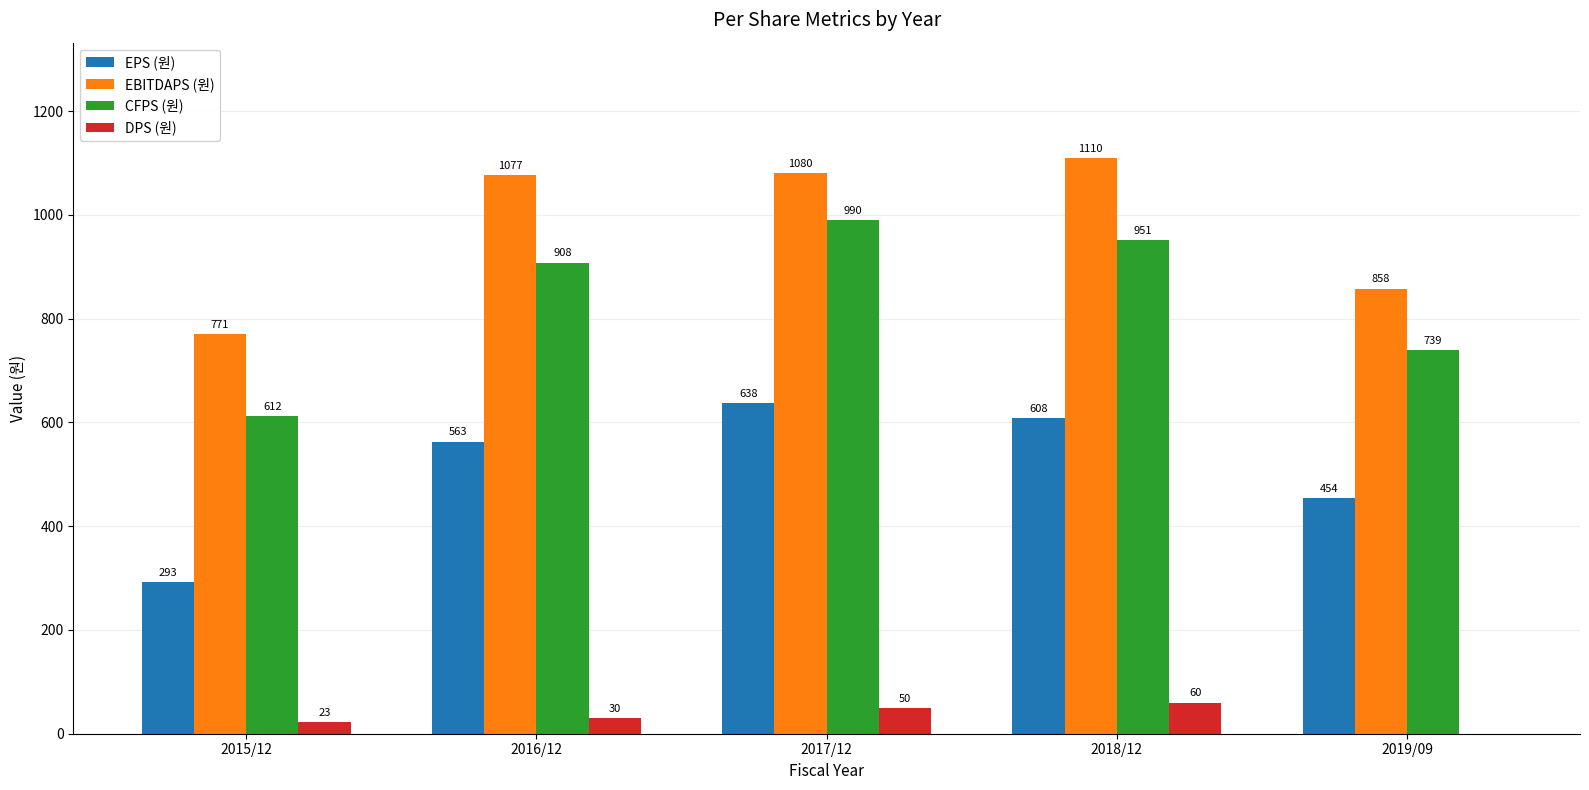

True or false: CFPS (원) has a value of 463 at 2016/12.

False